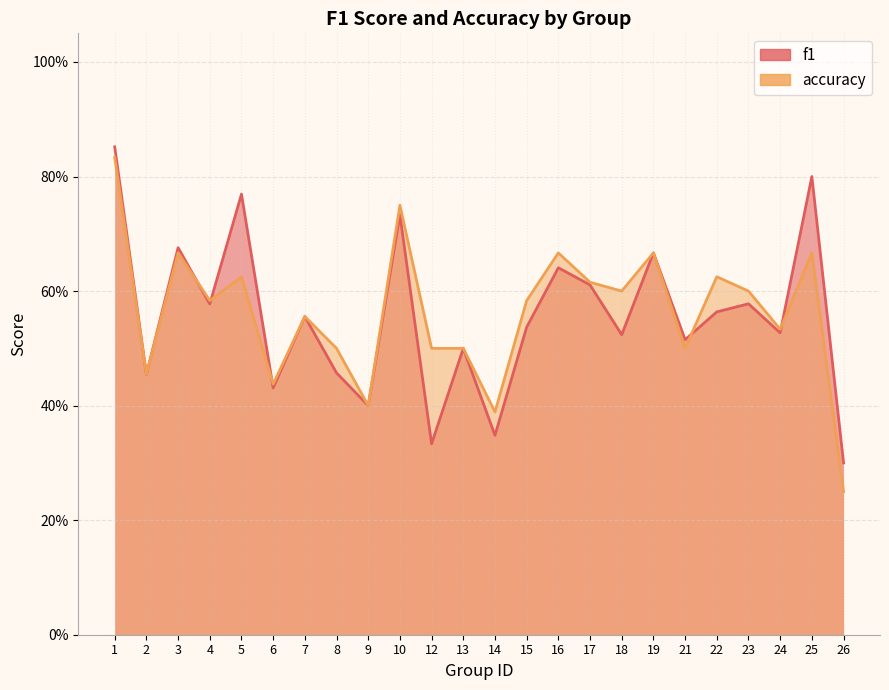

The value of f1 at 4 is 0.3. True or false?

False